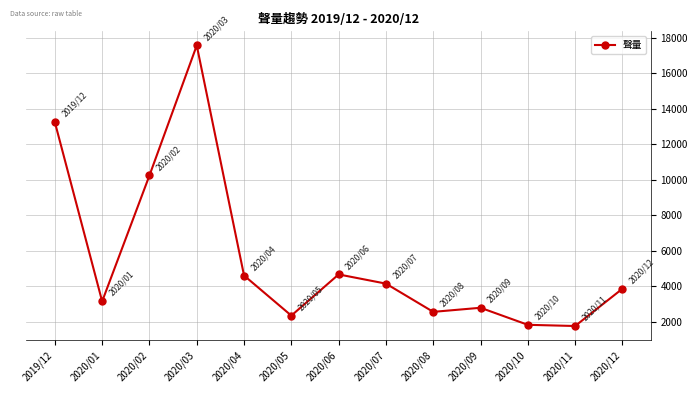

Between 2020/04 and 2020/11, which is larger?

2020/04